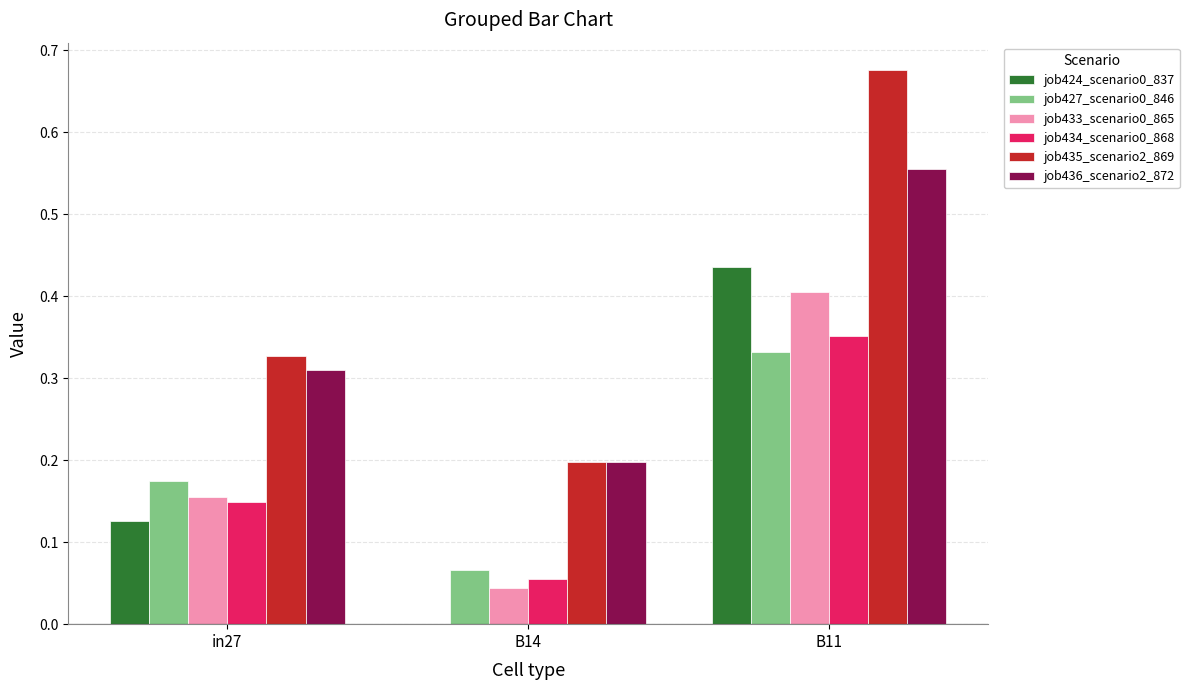

Between in27 and B11, which series saw the biggest shift?

job435_scenario2_869